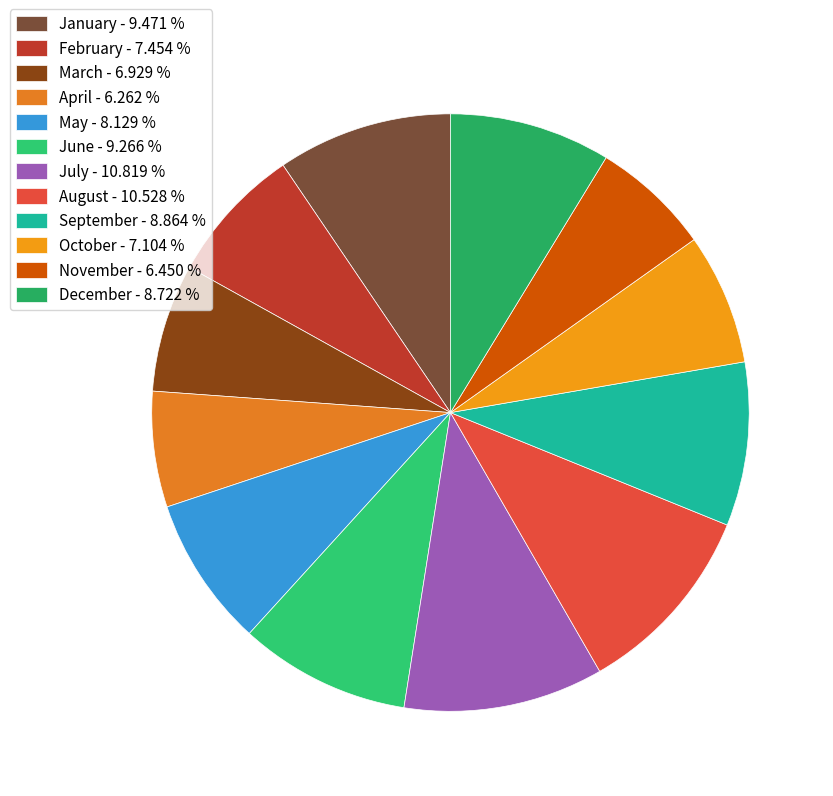

How many slices are in this pie chart?

12